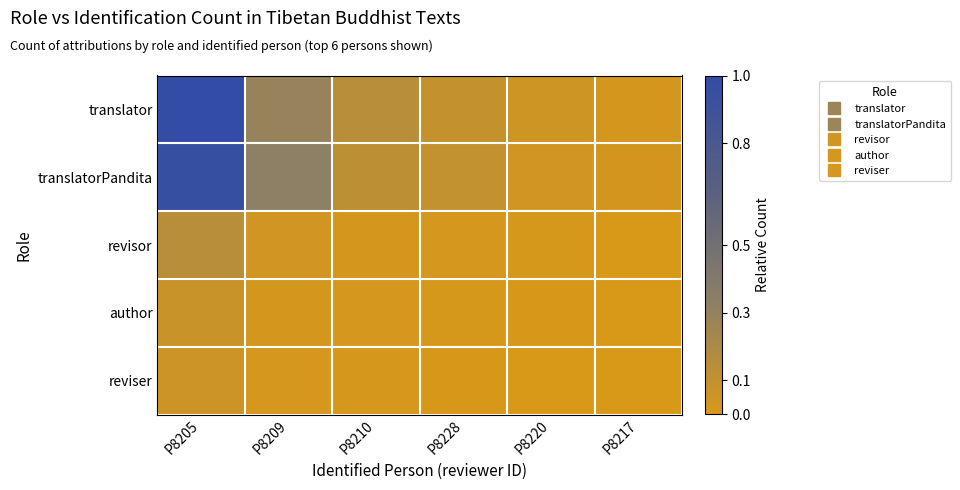

How many series are shown in this chart?

5